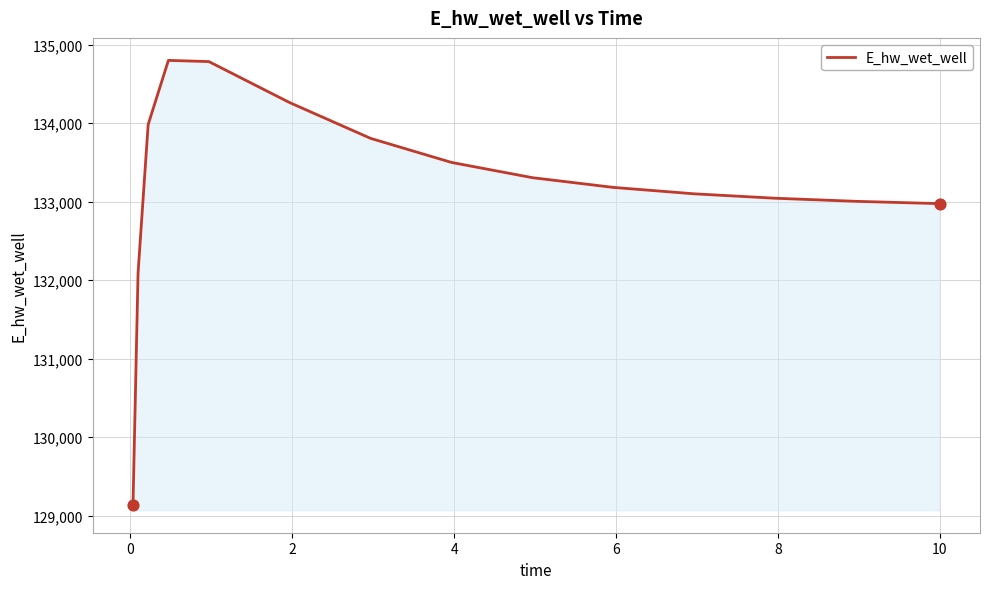

What is the smallest value displayed?

129133.5